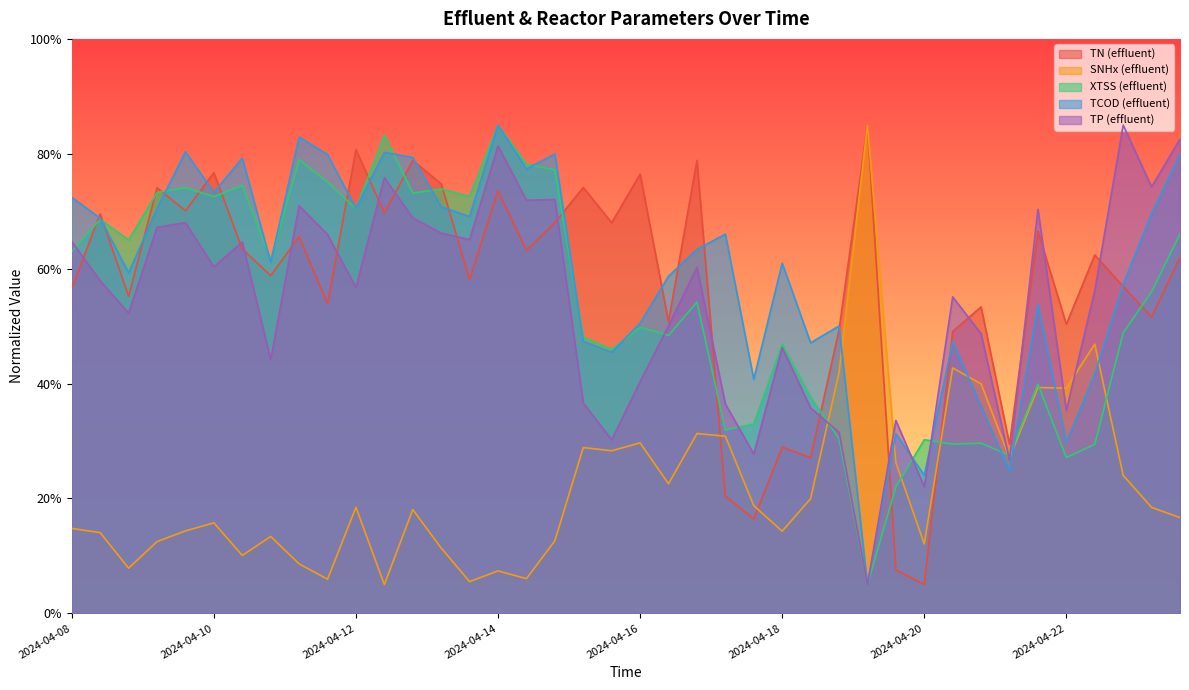

What is the value of the SNHx point at the 1st from the left?

14.8